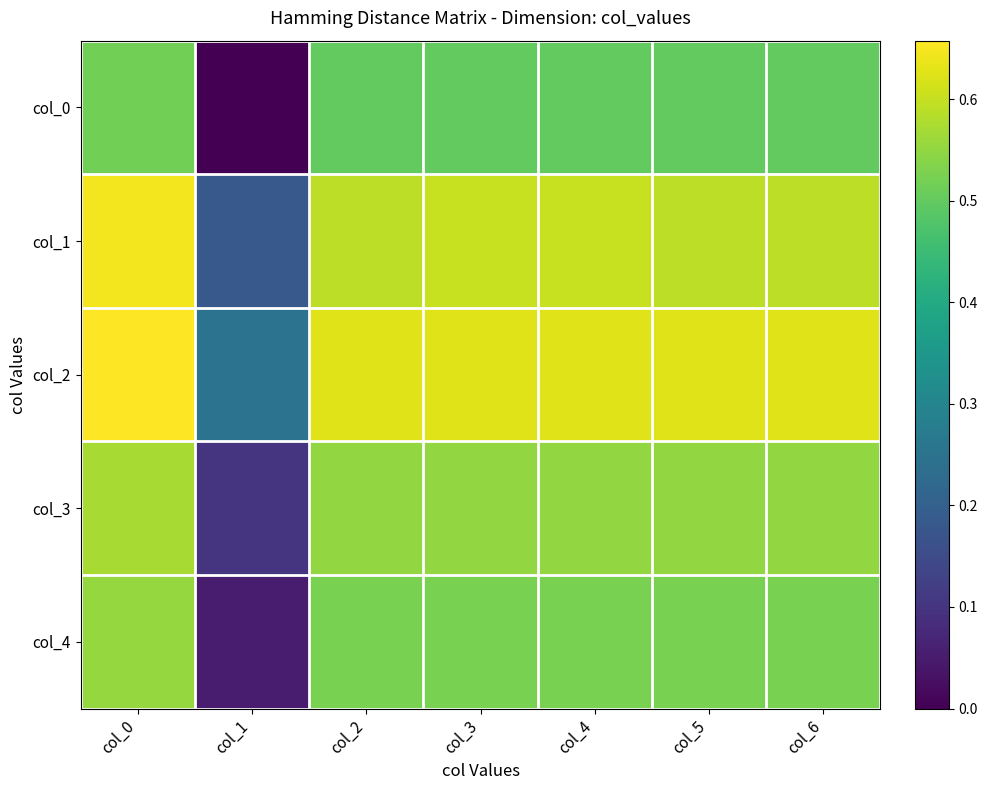

Which has a higher value, col_2 or col_6?

col_2